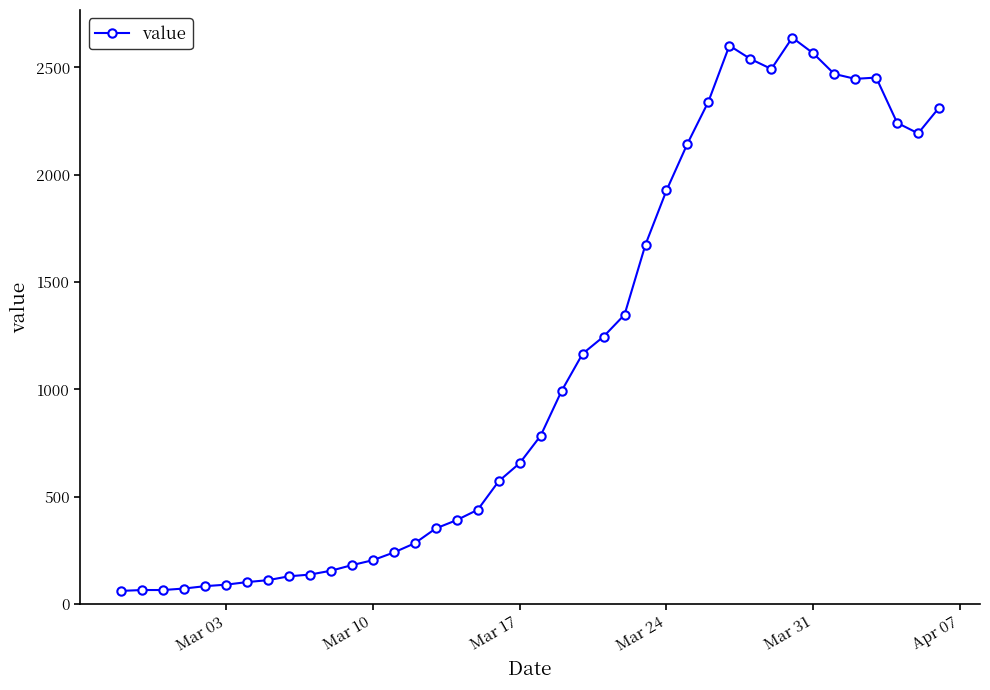

What is the difference between the maximum and second lowest values?

2574